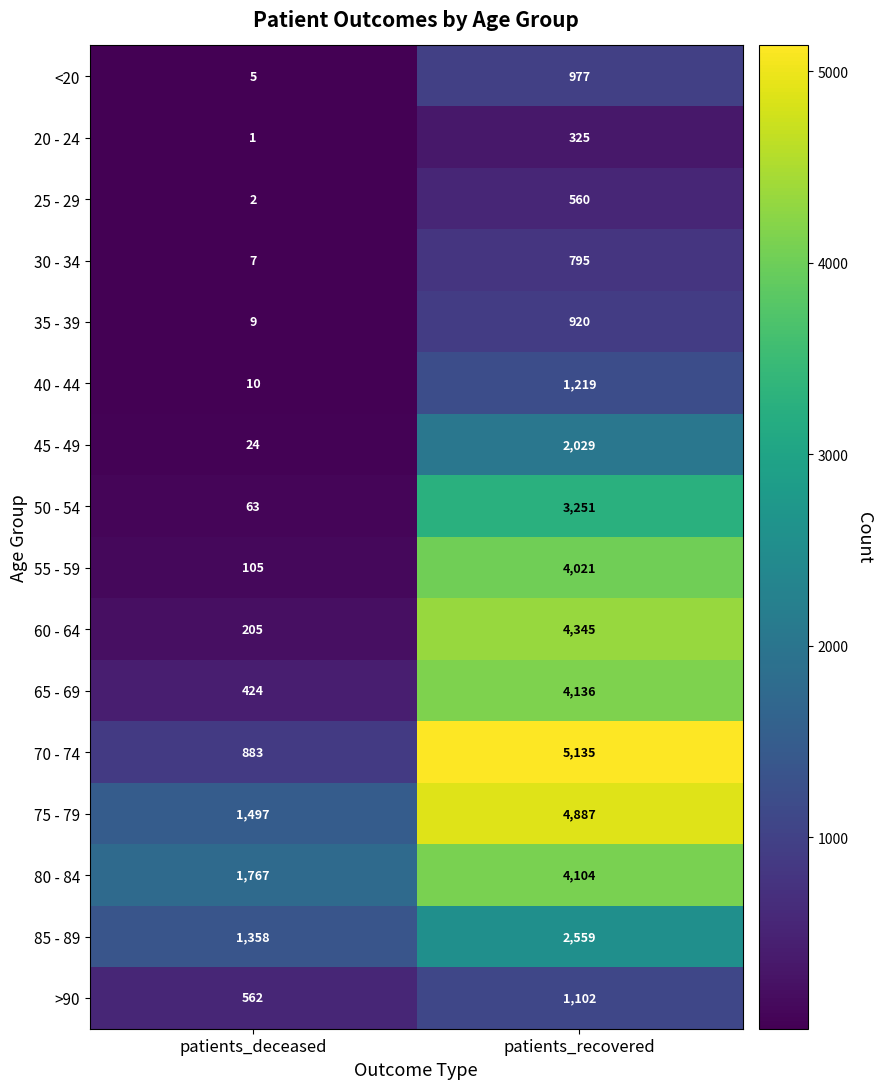

What is the sum of all >90 values?

1664